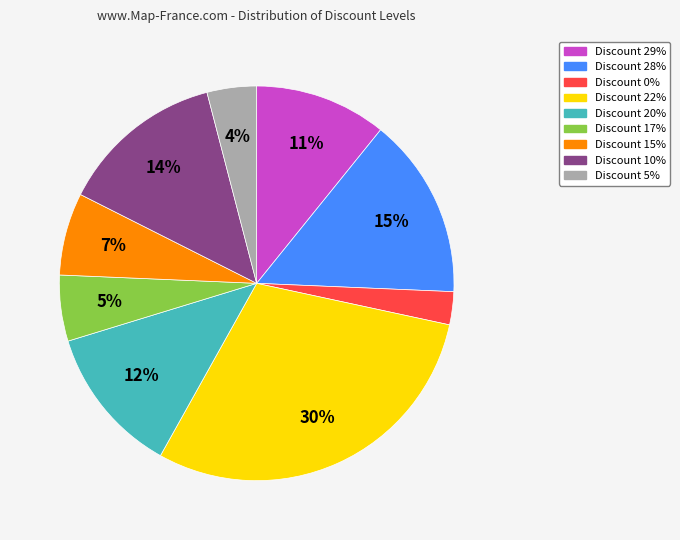

To the nearest percent, what is the average slice percentage?

11%